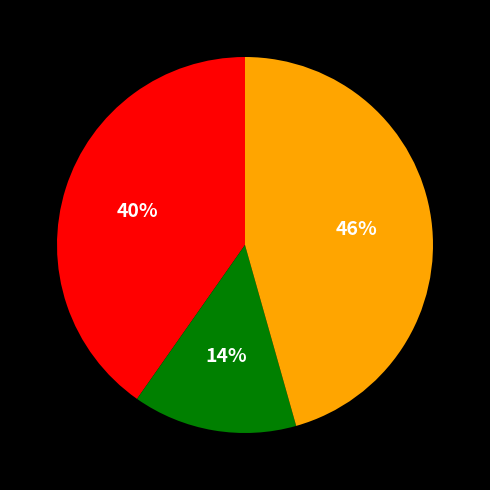

Is there a majority slice in this chart?

No